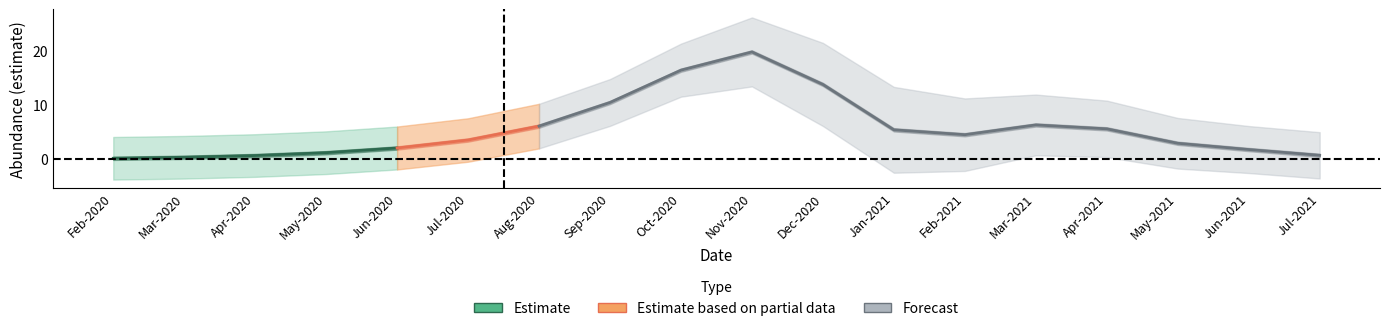

What is the sum of the estimate values at 13 and 9?

26.1